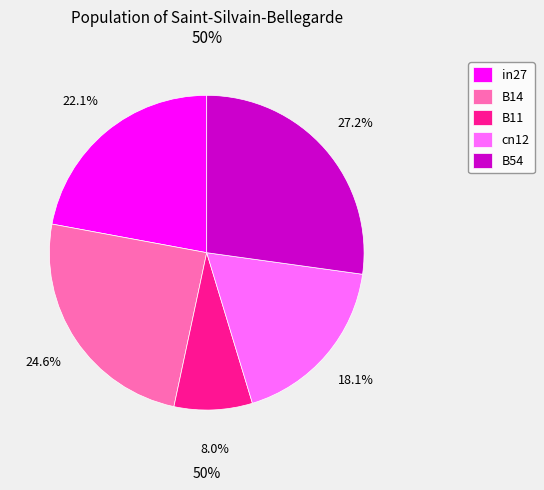

What portion of the pie excludes cn12?

81.9%